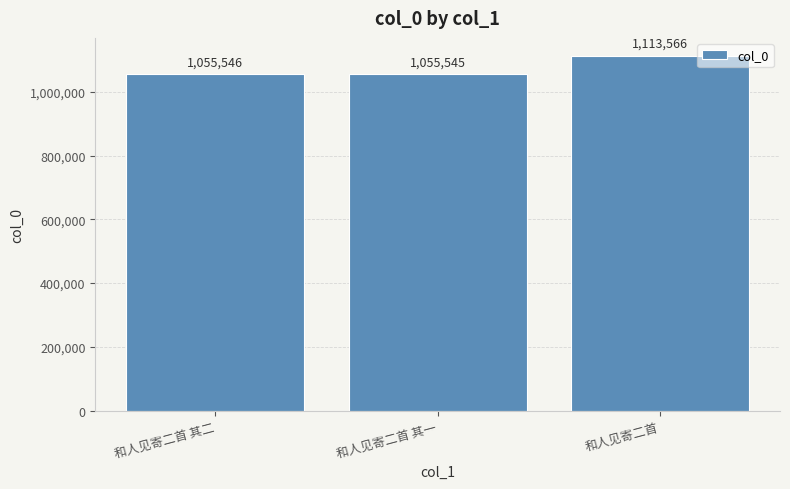

What is the label of the 3rd bar from the right?

和人见寄二首 其二